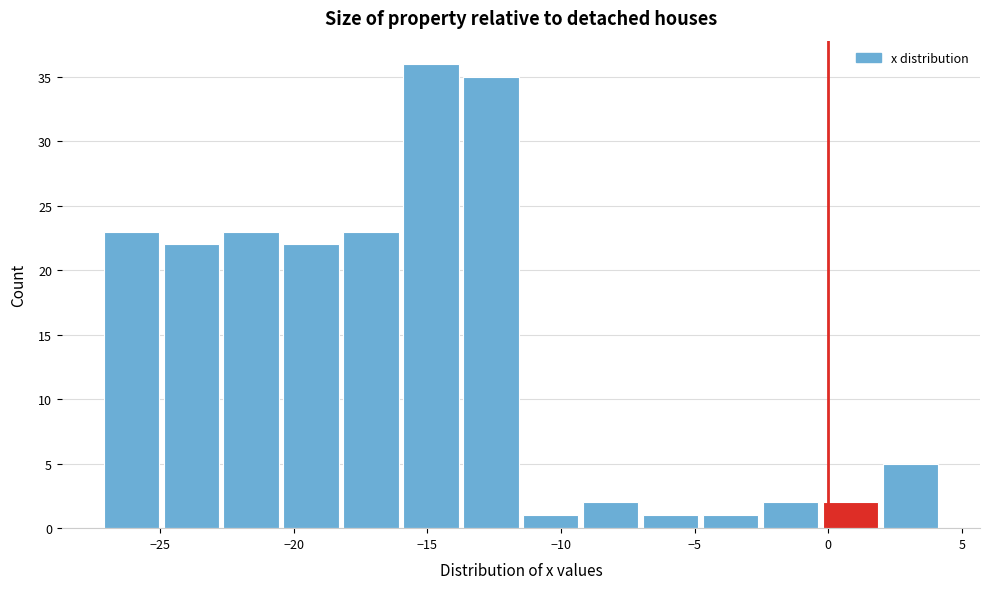

Which range on the x-axis has the tallest bar?

-16.0 to -13.5